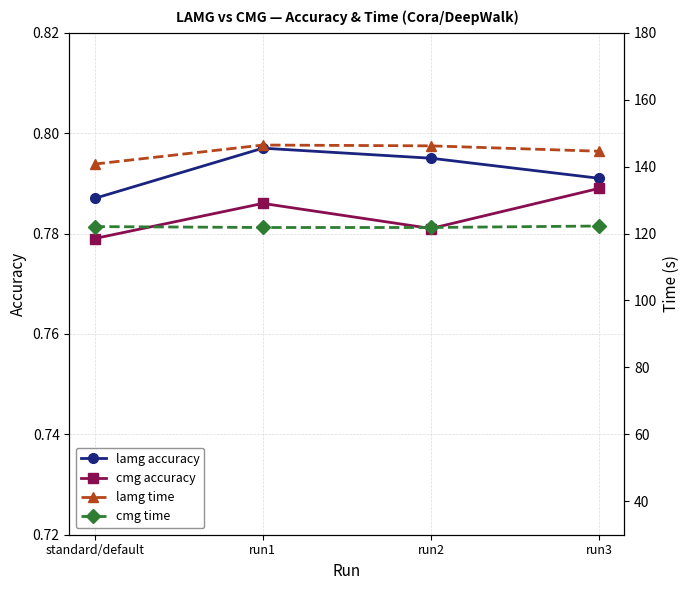

What is the average value of the lamg accuracy series?

0.8